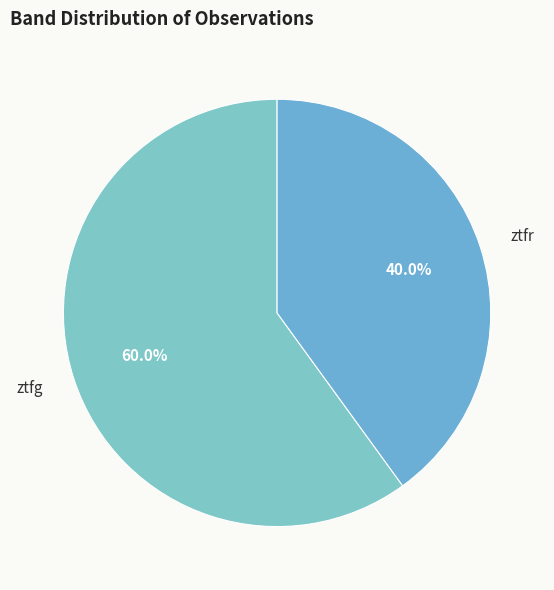

To the nearest percent, what is the difference between the ztfg and ztfr slice percentages?

20%